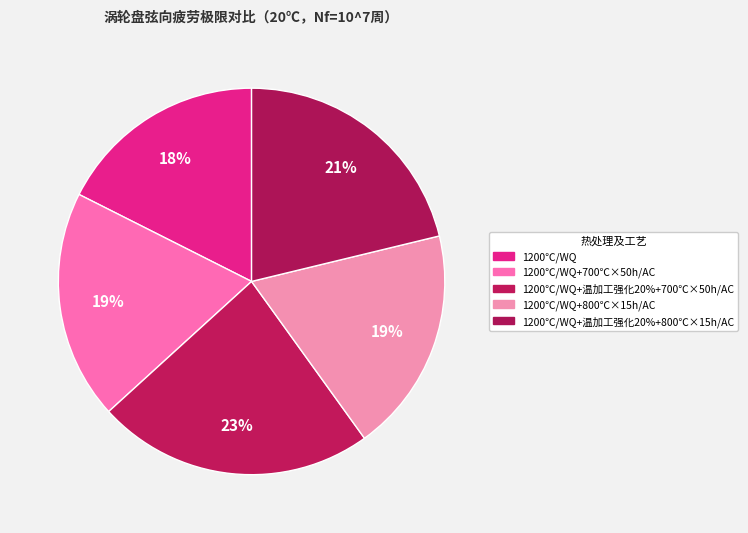

True or false: 1200℃/WQ+温加工强化20%+800℃×15h/AC accounts for 21% of the total.

True